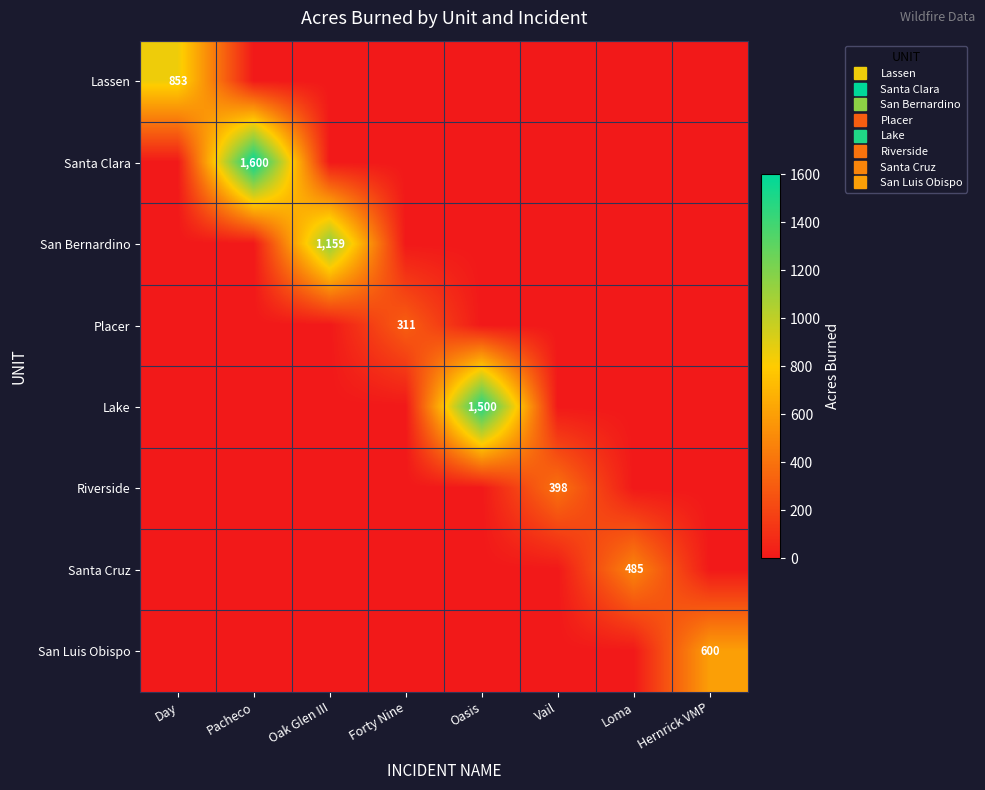

Count the number of categories in the chart.

8